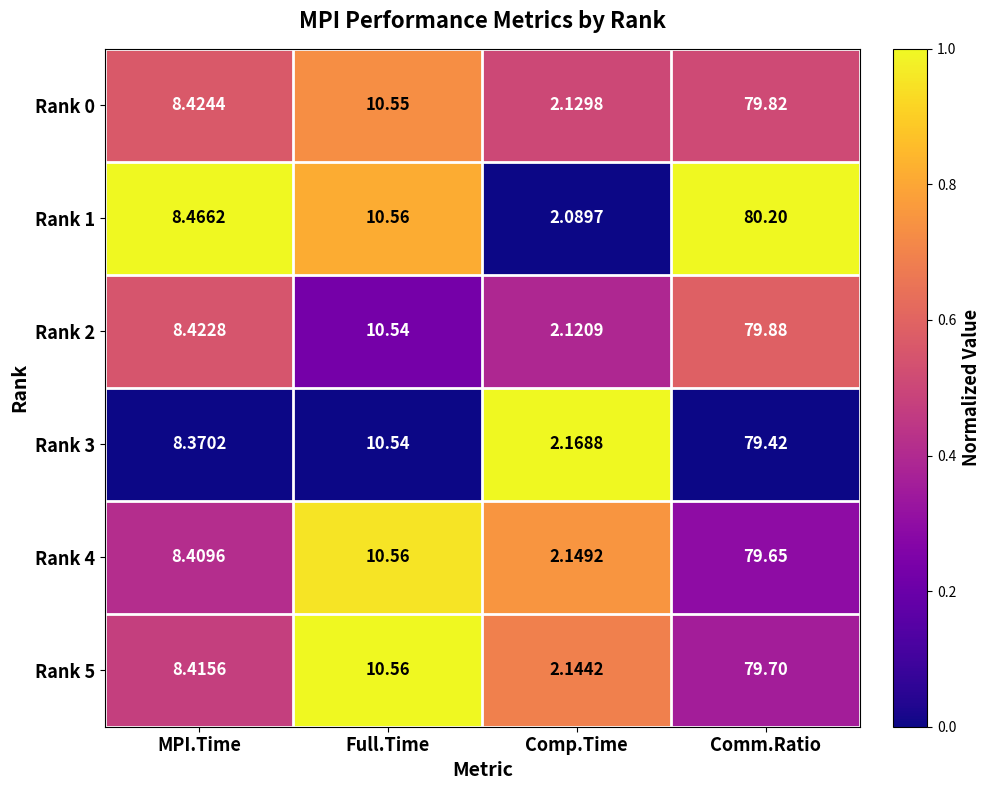

At which category does the chart reach its minimum across all series?

Comp.Time